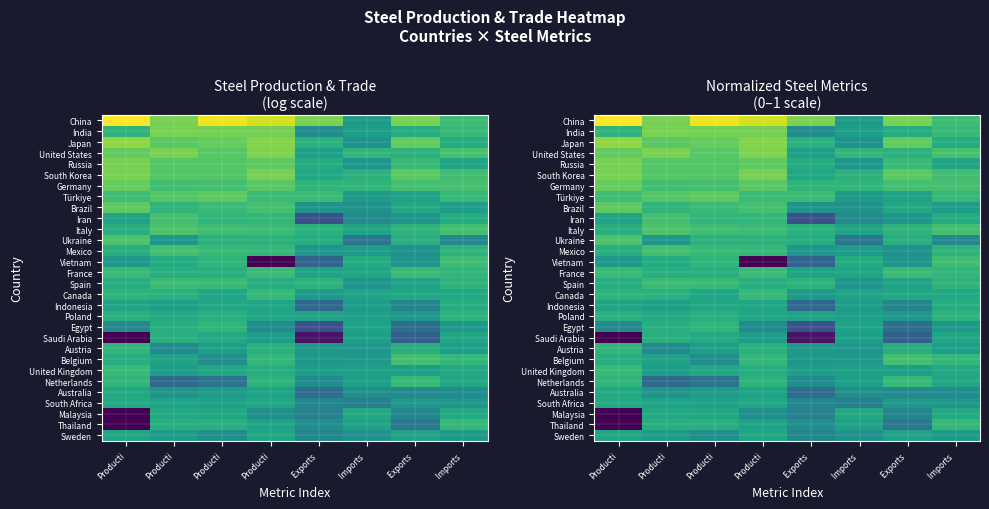

How many series are shown in this chart?

30